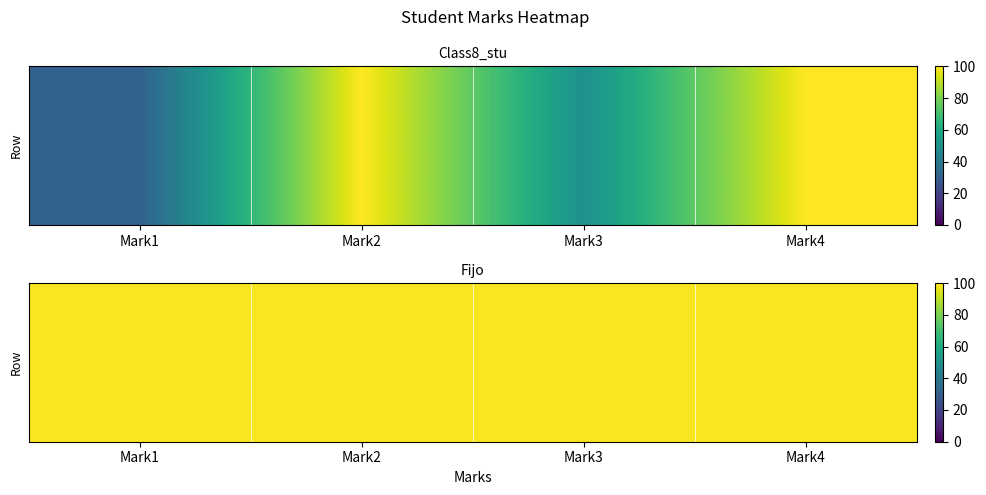

Is it true that the value at Mark3 is 50?

True